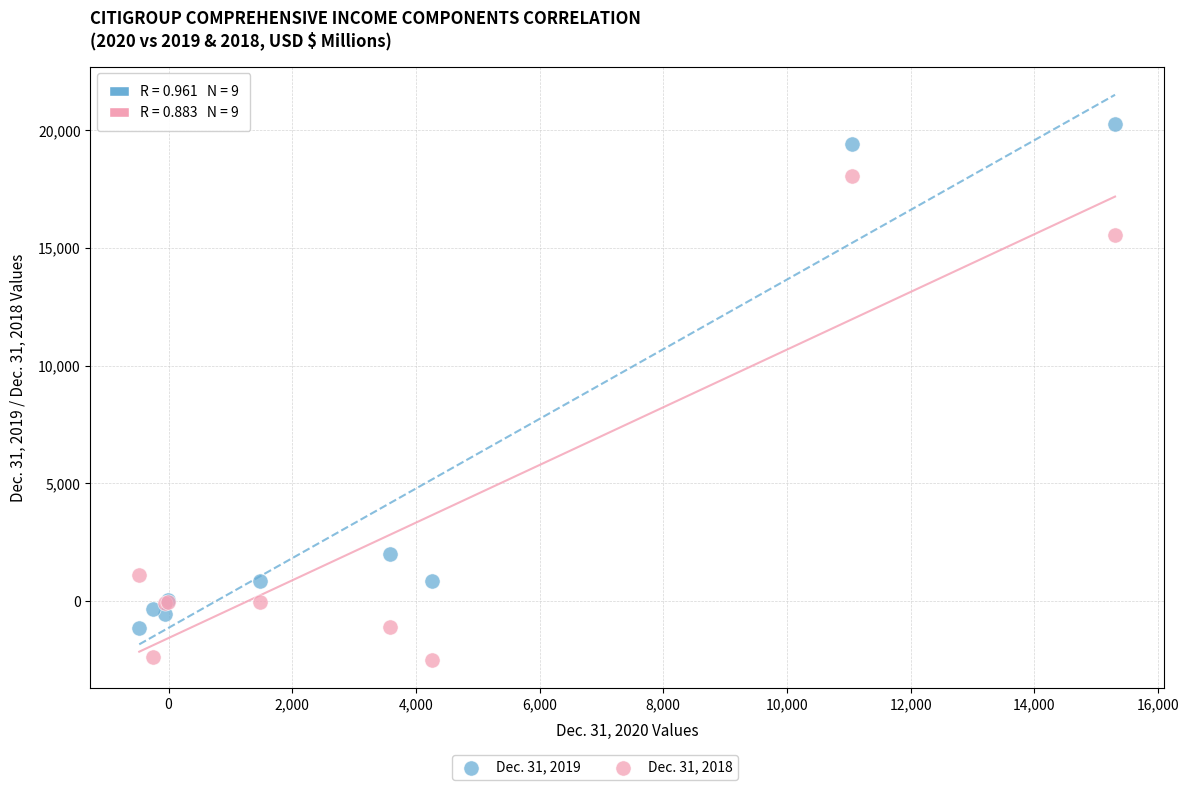

What is the X range (max minus min) for the scatter plot?

15782